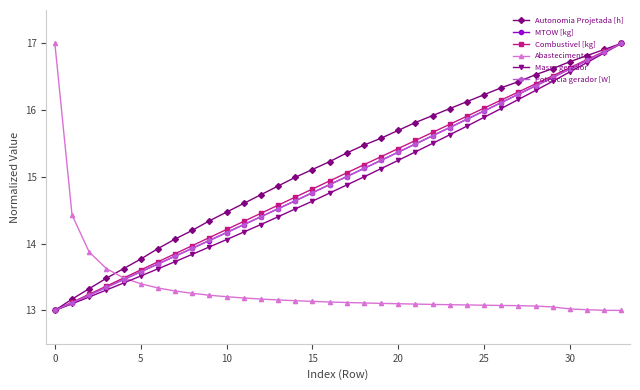

What is the value of the Combustivel [kg] point at the 22nd from the left?

15.5